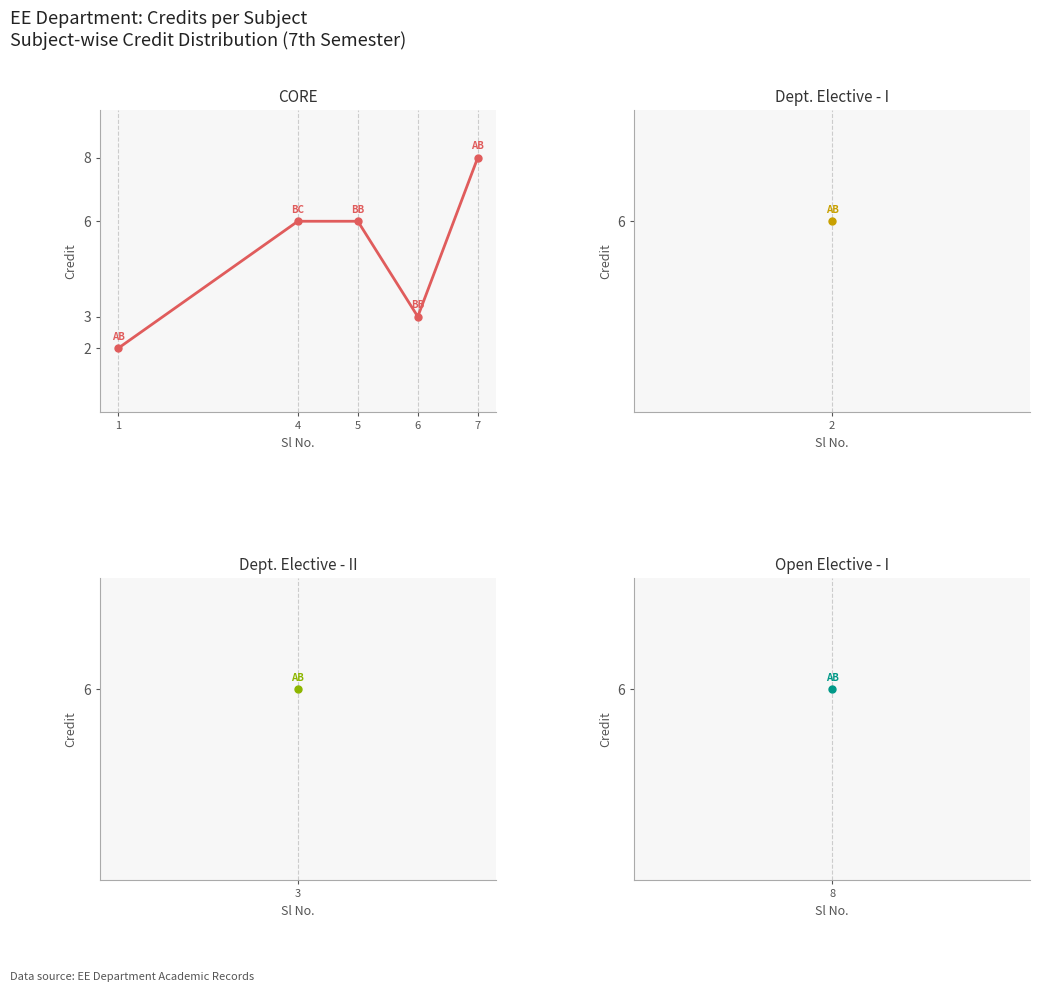

At which category does the chart reach its minimum across all series?

1